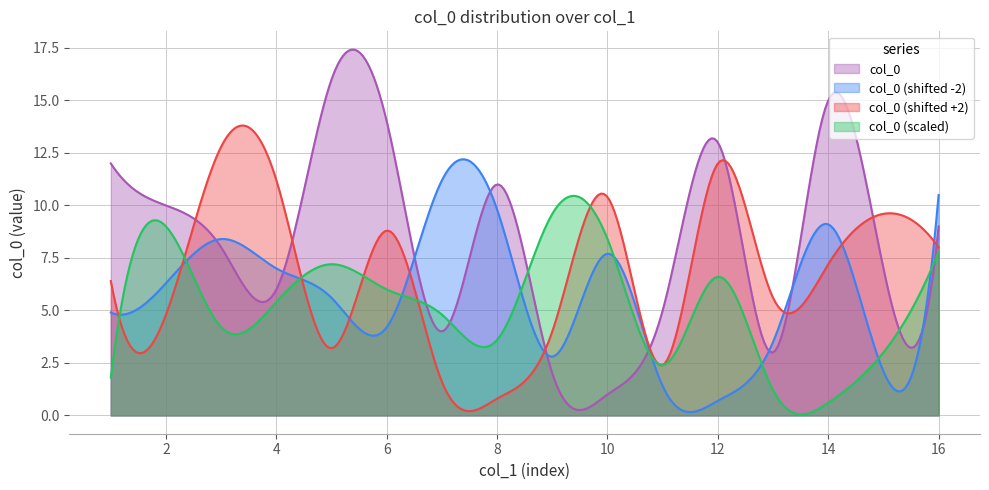

At which label does the data first exceed 9?

1